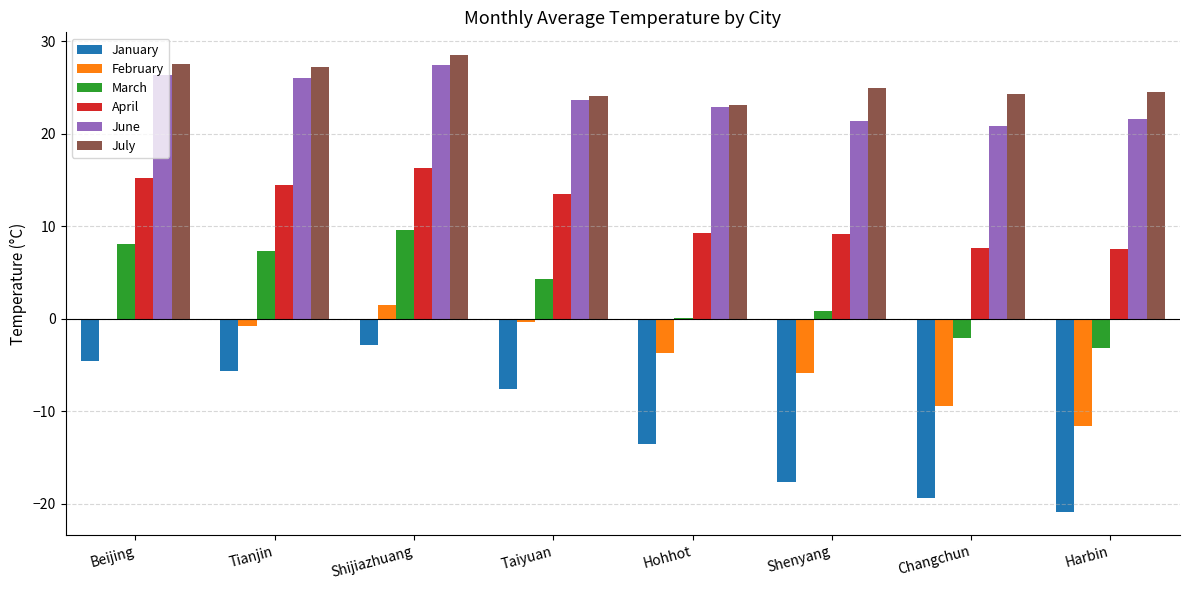

What is the sum of all July values?

204.2